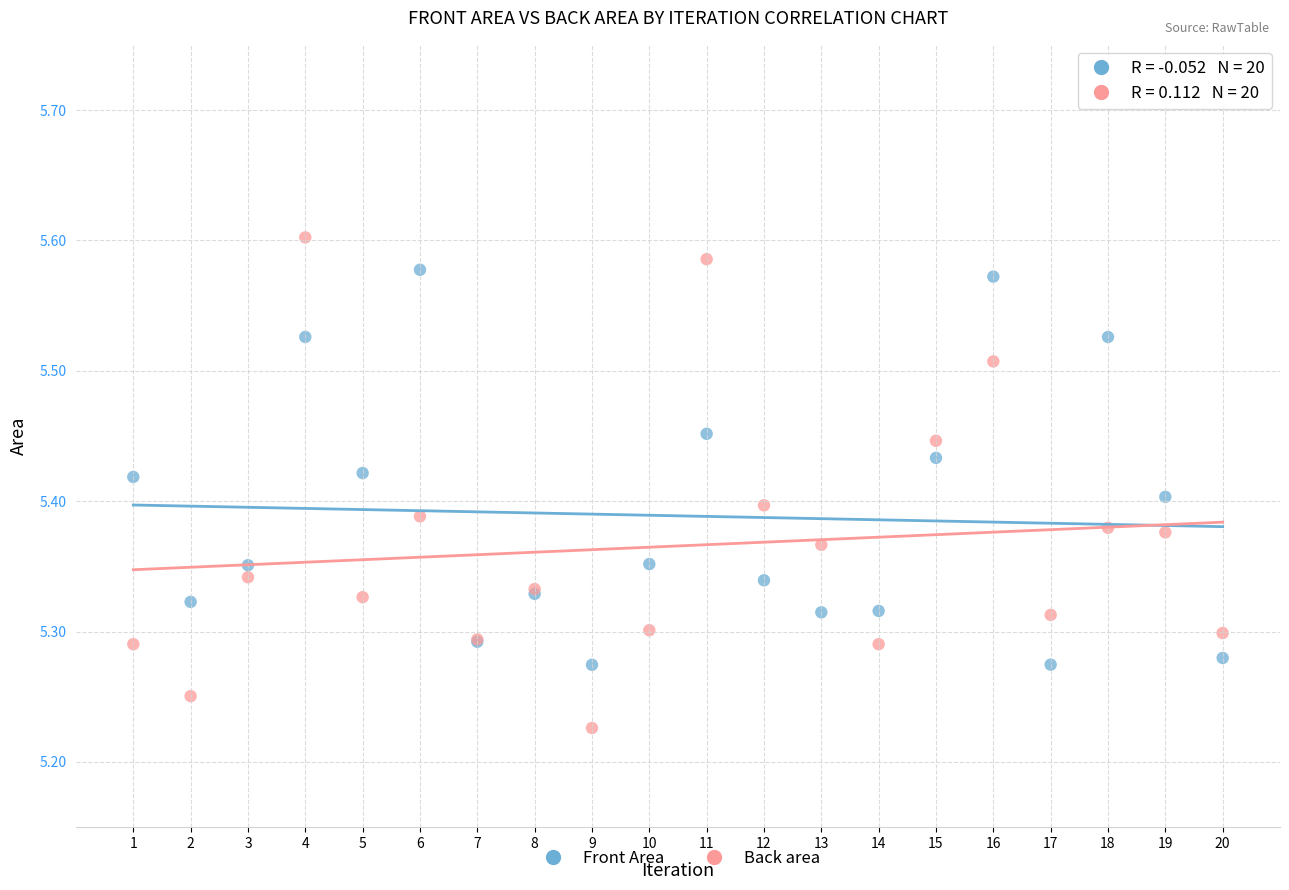

What are all the series names shown in the legend?

Front Area, Back area